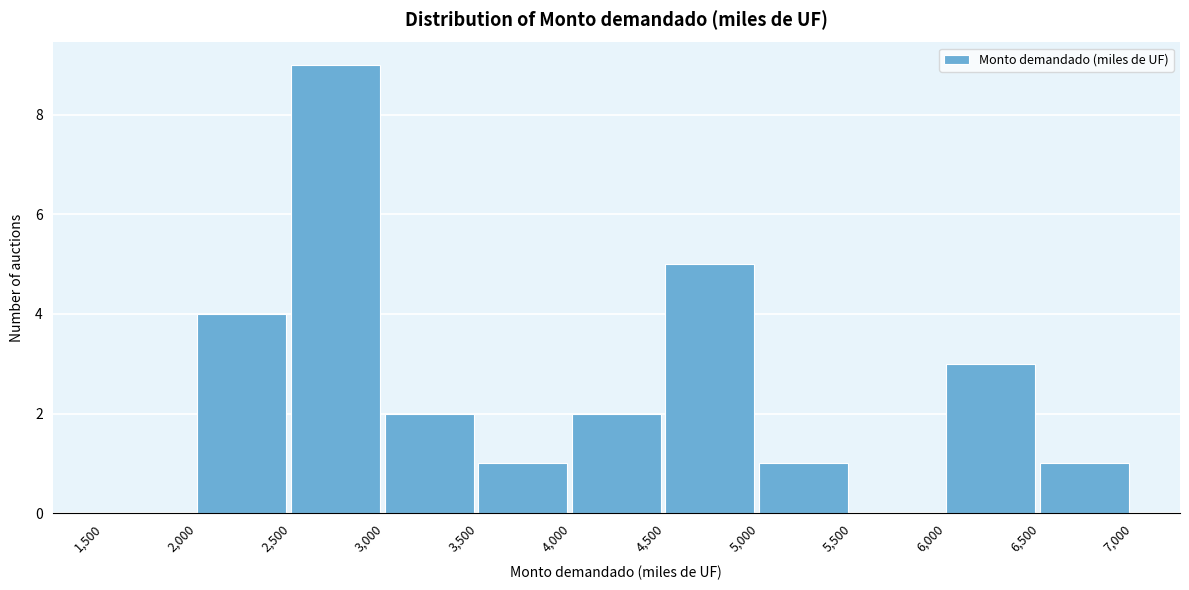

Over which range of the x-axis is the bar tallest?

2,500 to 3,000